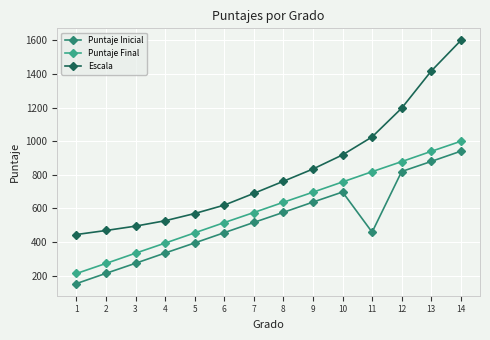

How many lines are shown in the chart?

3